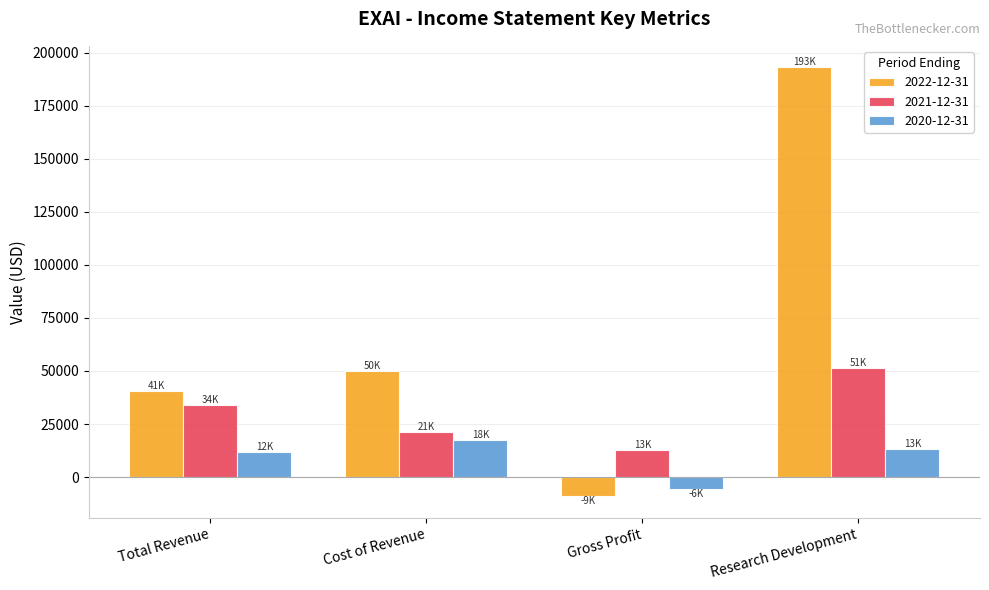

What is the sum of the 2022-12-31 values at Research Development and Cost of Revenue?

243000